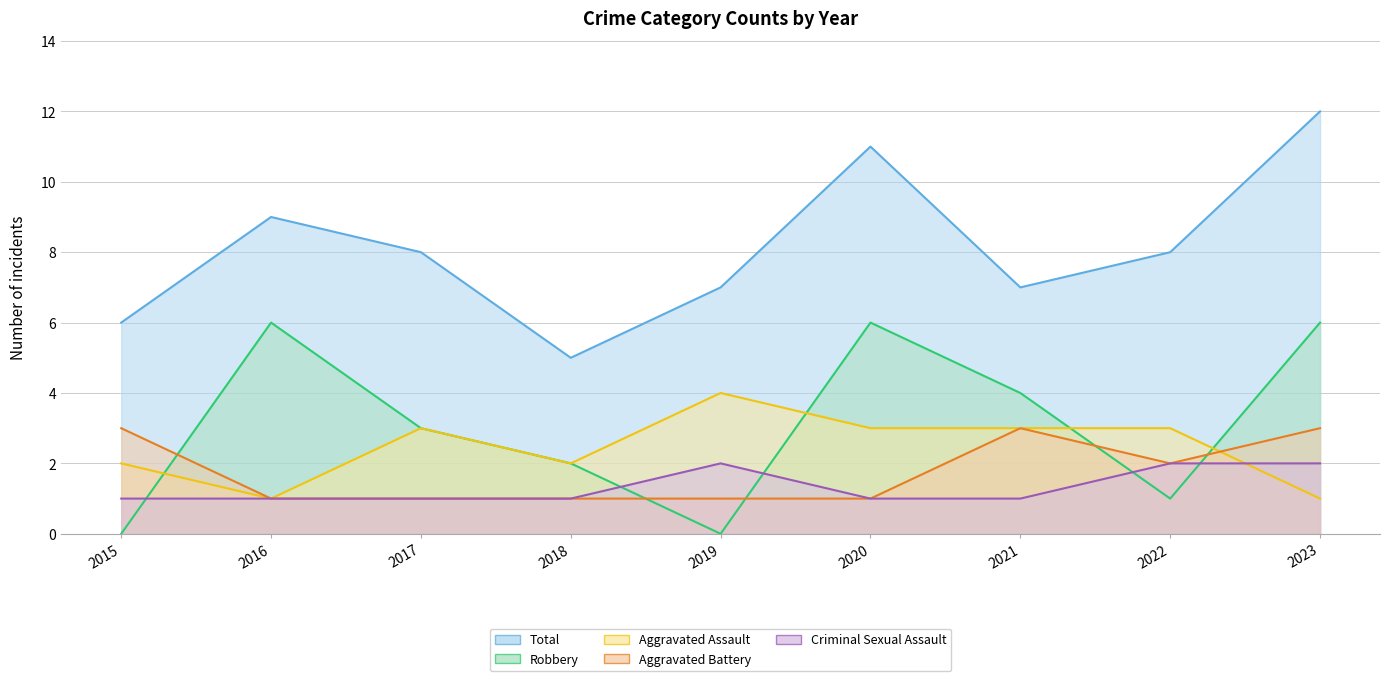

True or false: Total and Robbery cross at least once.

False